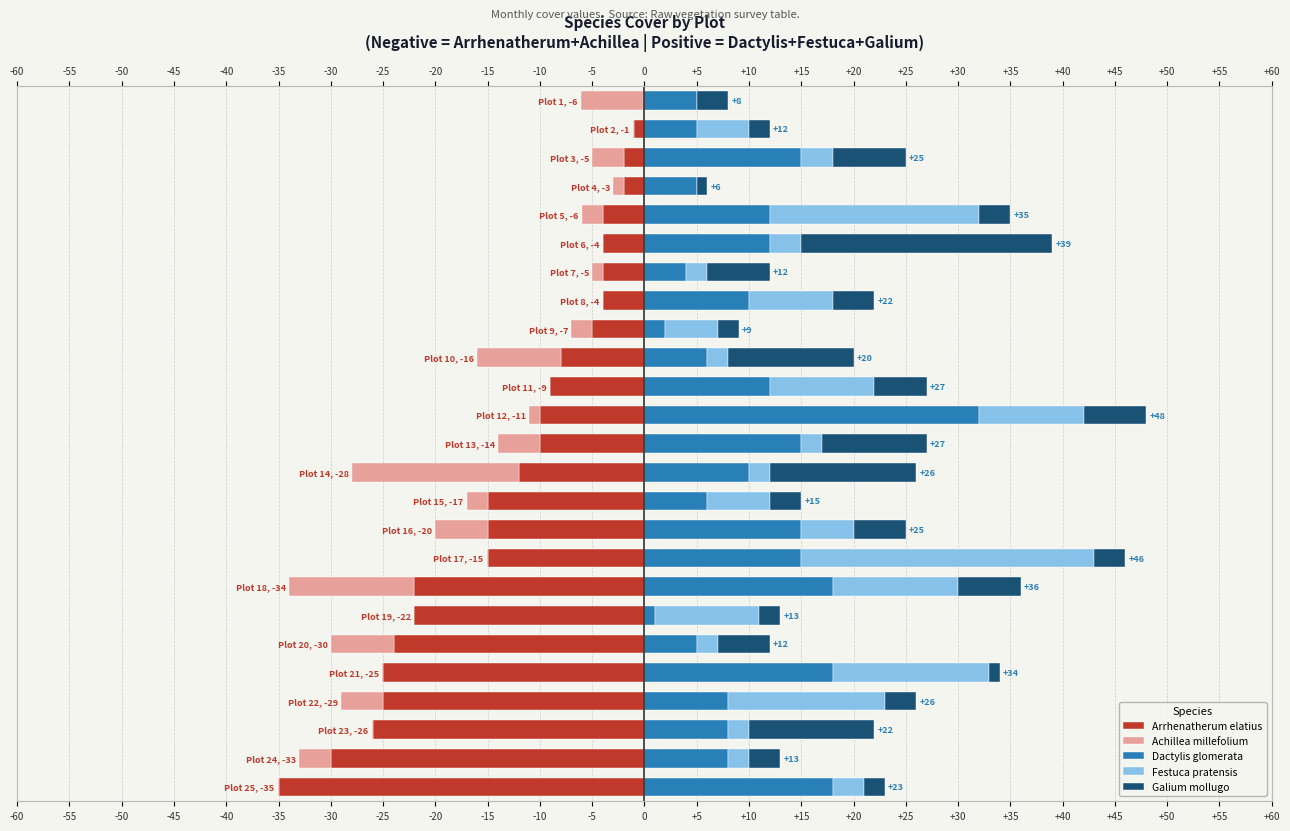

What is the sum of all Arrhenatherum elatius values?

-329.1